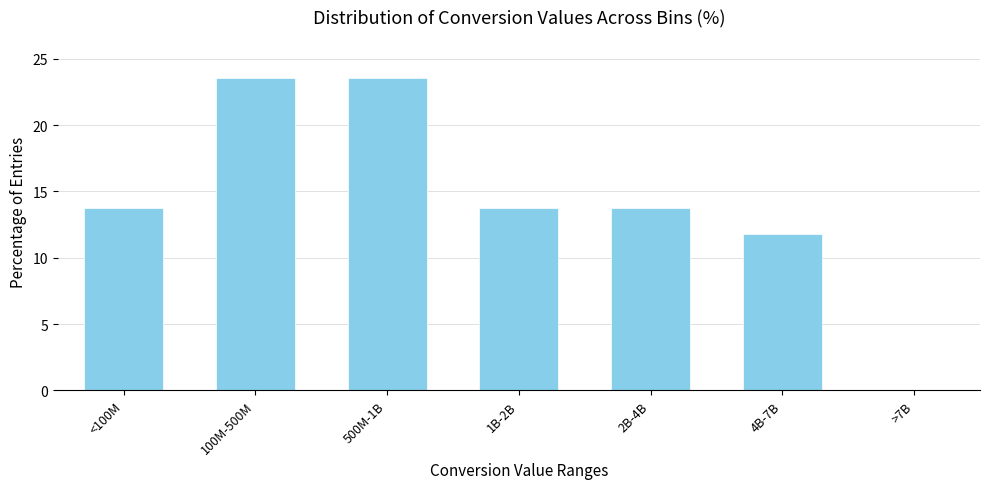

Reading left to right, extract all data points from this chart.

<100M=13.7	100M-500M=23.5	500M-1B=23.5	1B-2B=13.7	2B-4B=13.7	4B-7B=11.8	>7B=0.0